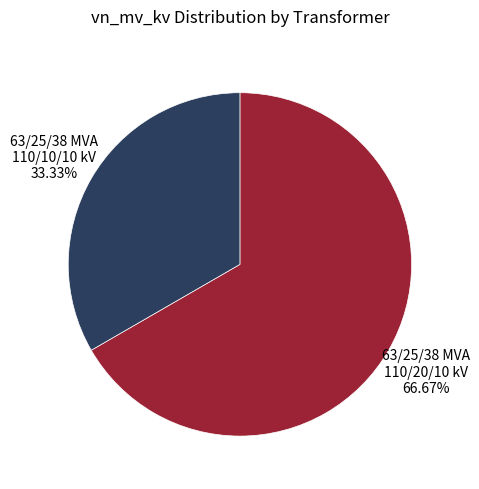

Is there any slice that represents more than half of the pie?

Yes